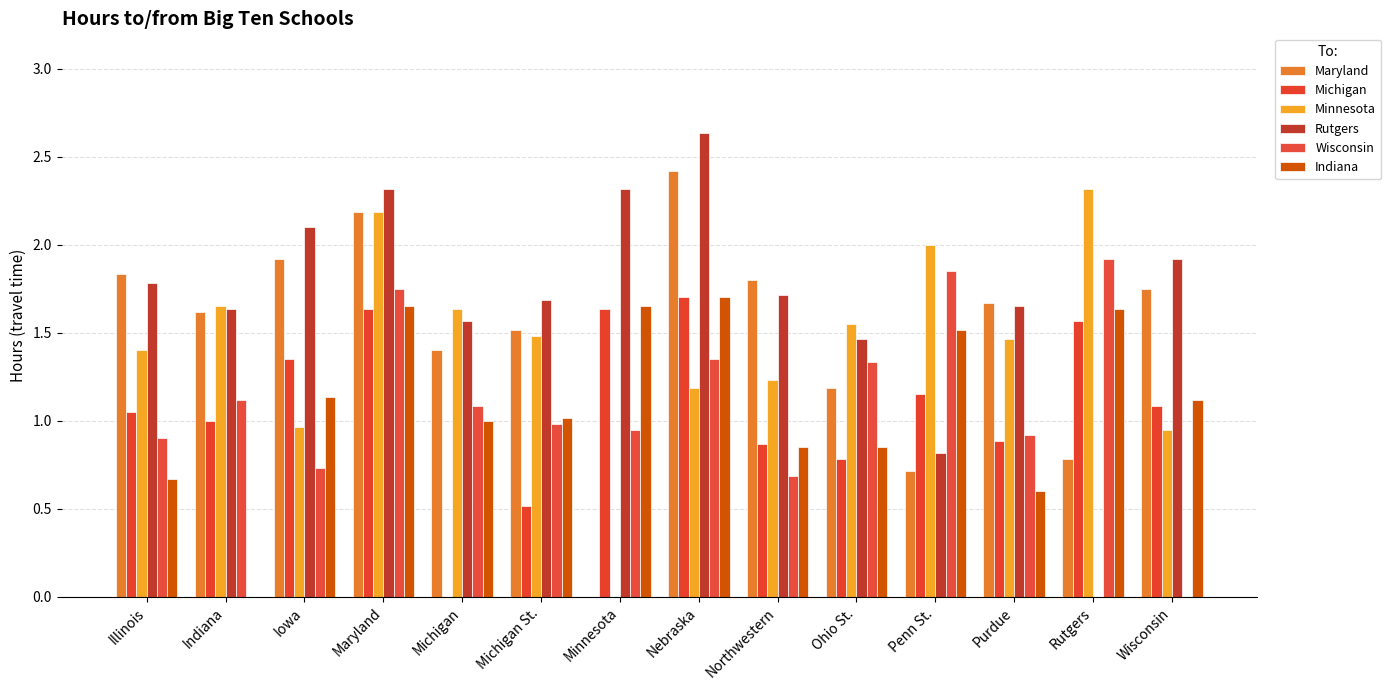

What is the label of the 3rd bar from the left?

Iowa